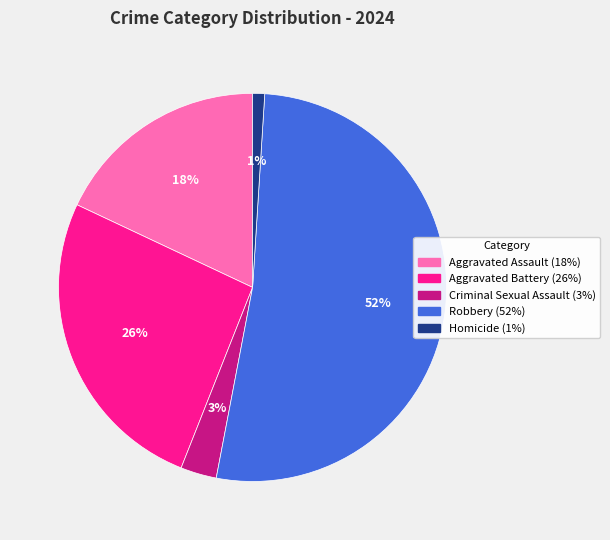

To the nearest percent, what is the combined percentage of Aggravated Assault and Robbery?

70%